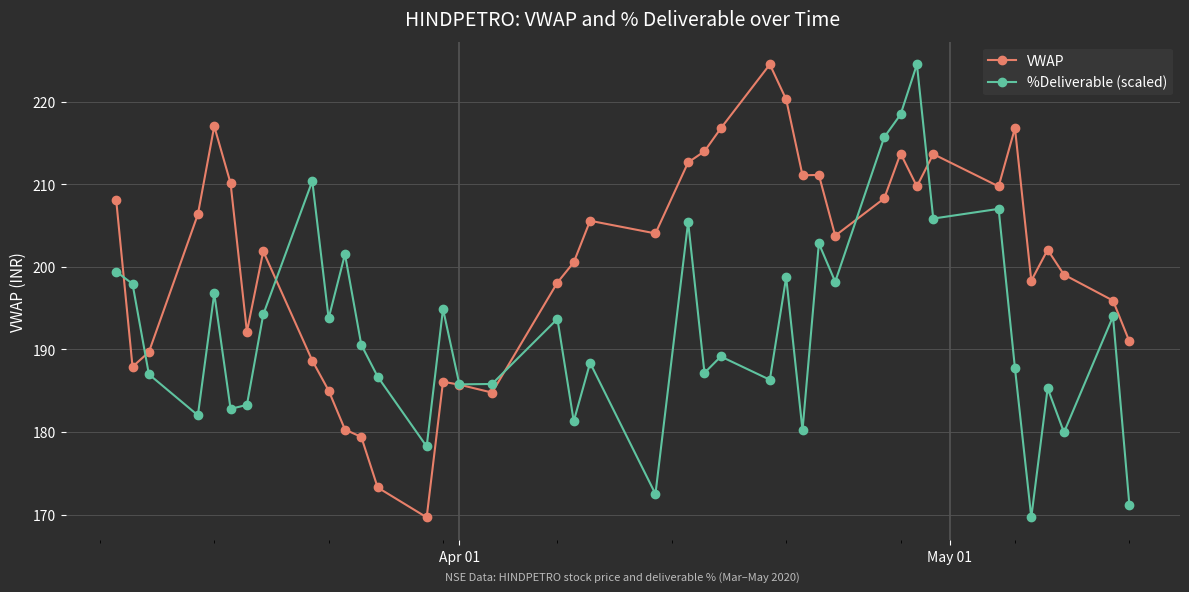

True or false: %Deliverable (scaled) has more than 1 points higher than both neighbors.

True